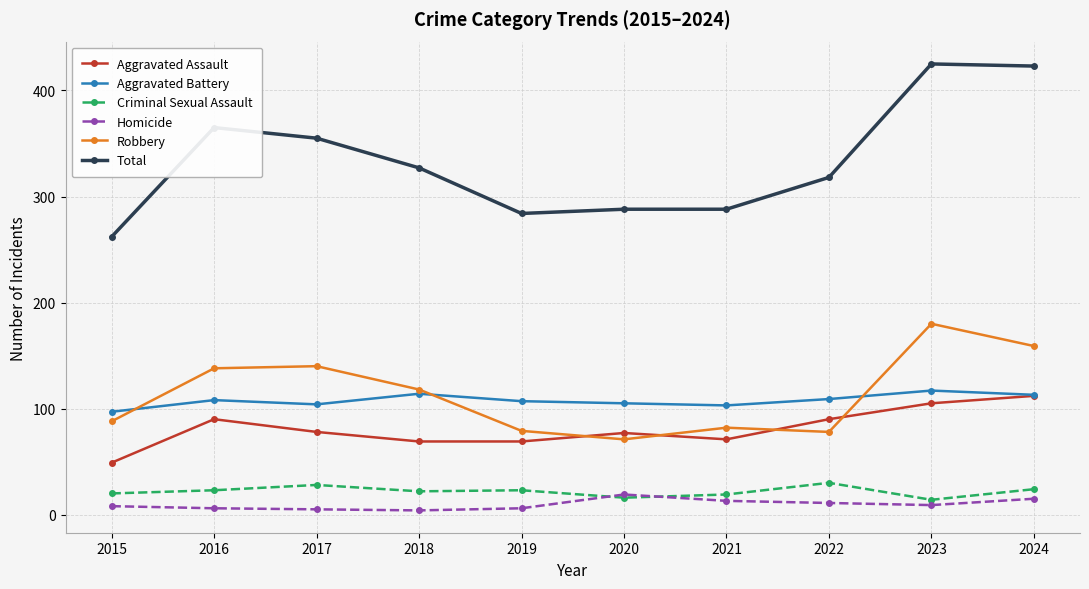

True or false: Homicide has a value of 5 at 2017.

True